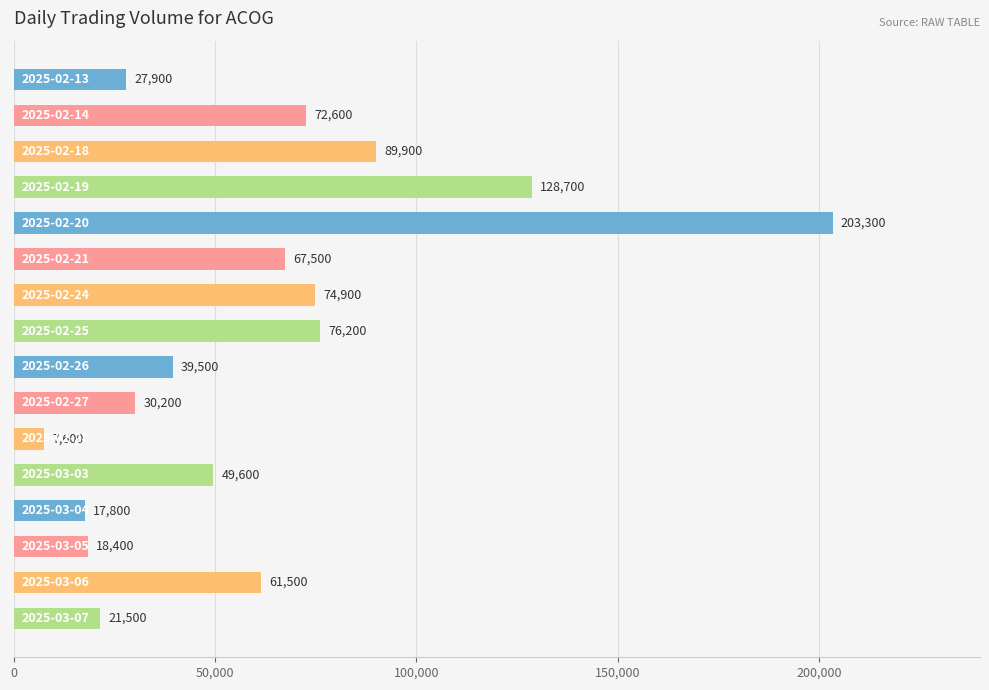

What is the value of the 16th bar from the top?

21500